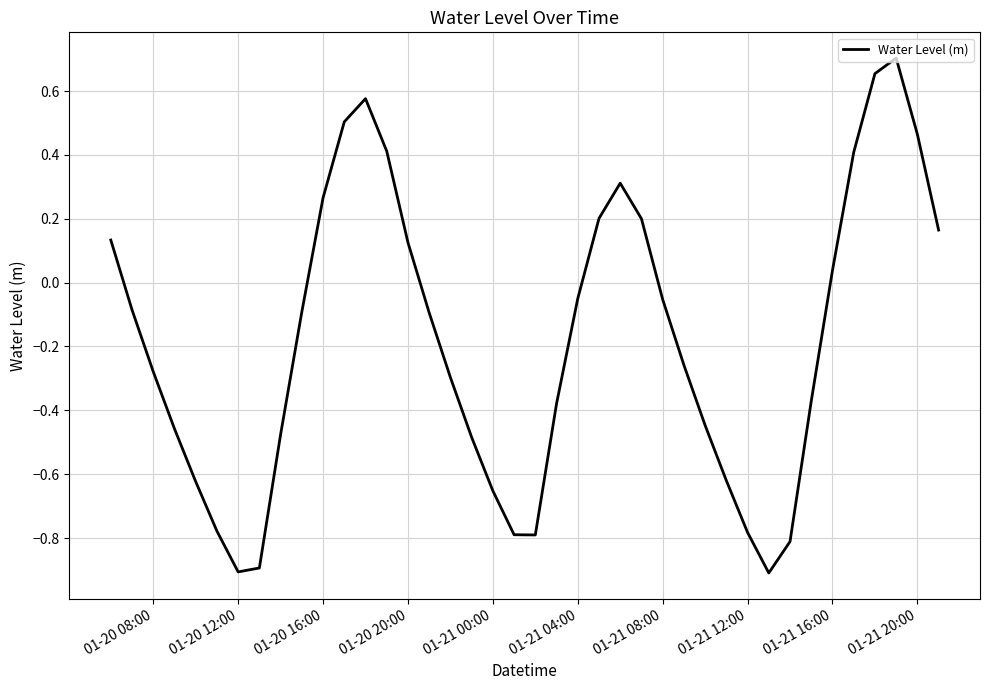

What is the smallest value displayed?

-0.9